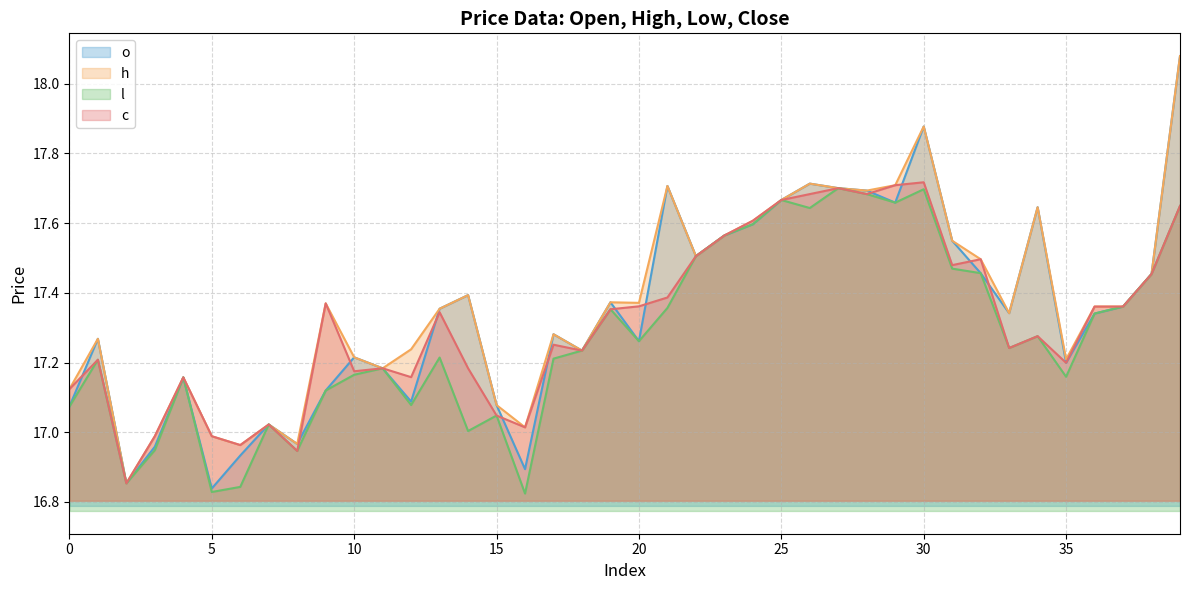

True or false: l and o cross at least once.

False